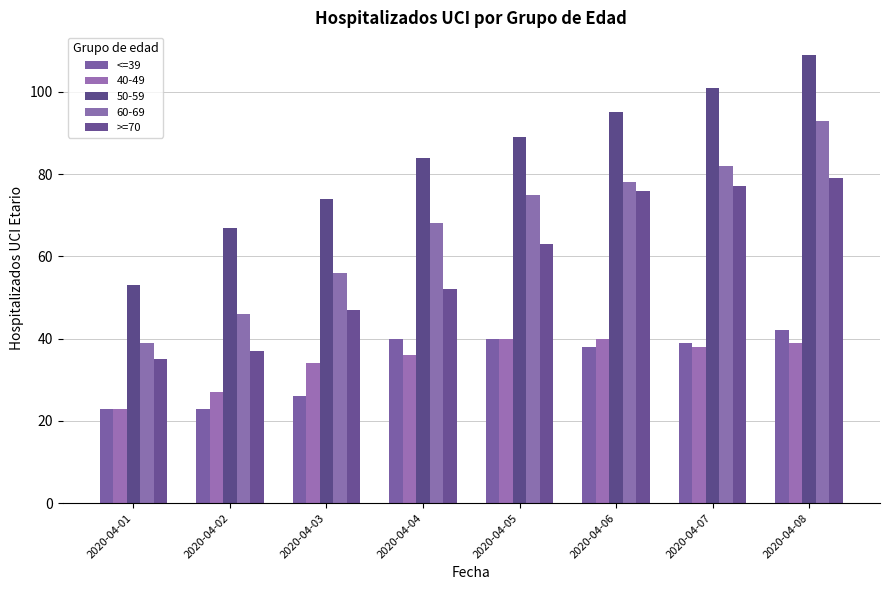

How many bars are there in each group?

5